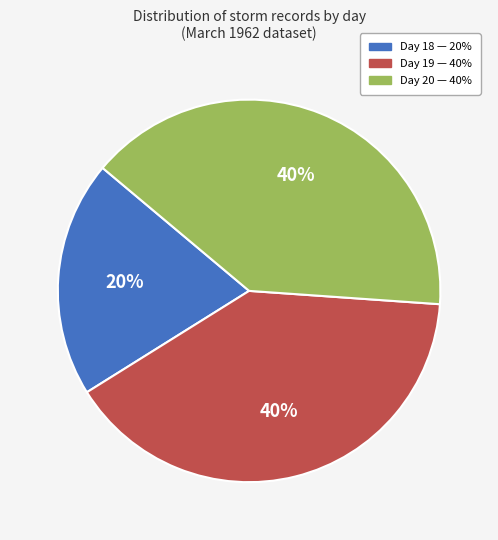

Is there a majority slice in this chart?

No